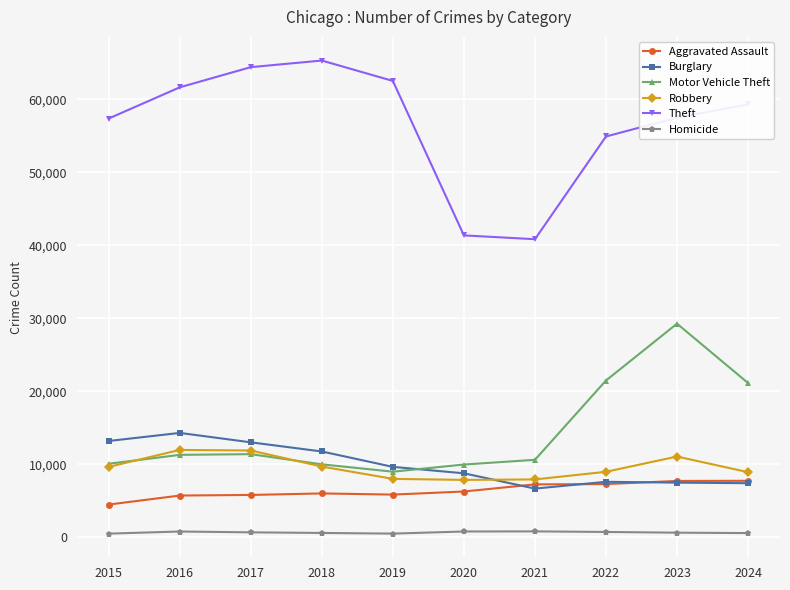

What are all the series names shown in the legend?

Aggravated Assault, Burglary, Motor Vehicle Theft, Robbery, Theft, Homicide